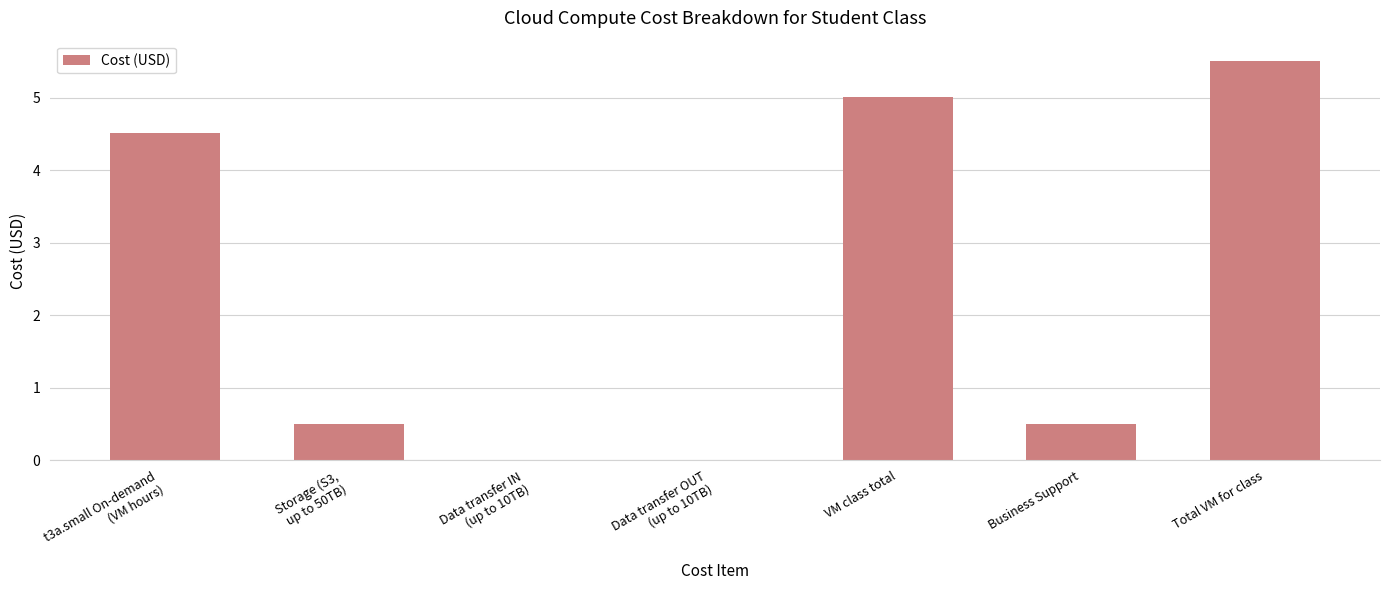

Are the bars horizontal?

No